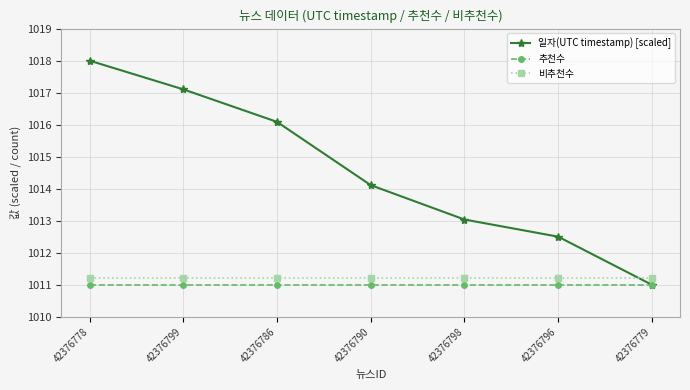

What is the sum of all 비추천수 values?

7078.4